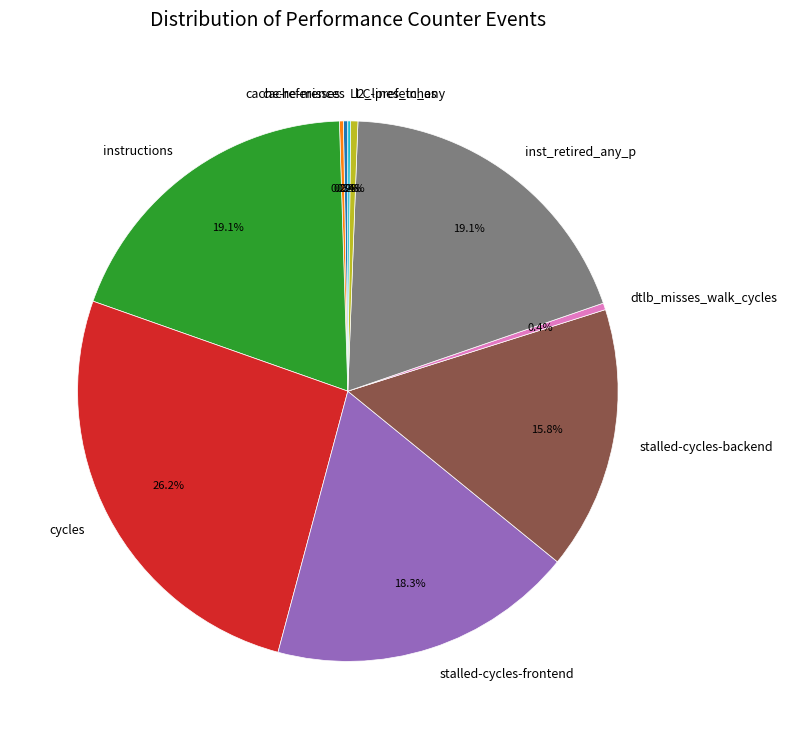

Is the sum of instructions and inst_retired_any_p greater than half?

No